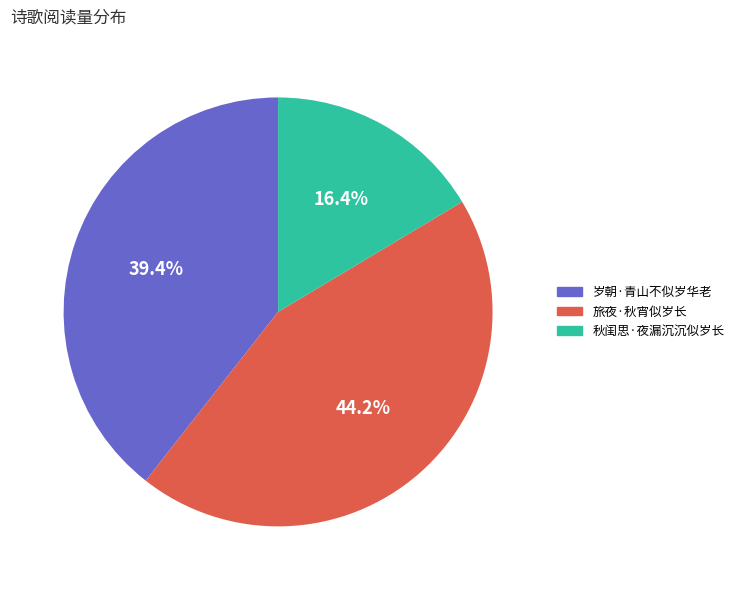

True or false: 岁朝·青山不似岁华老 accounts for 50% of the total.

False